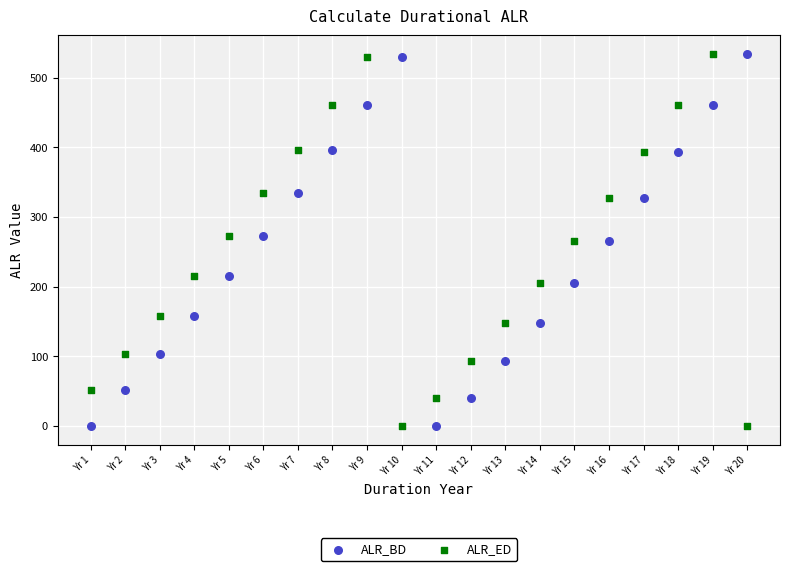

What is the X range (max minus min) for the scatter plot?

19.0